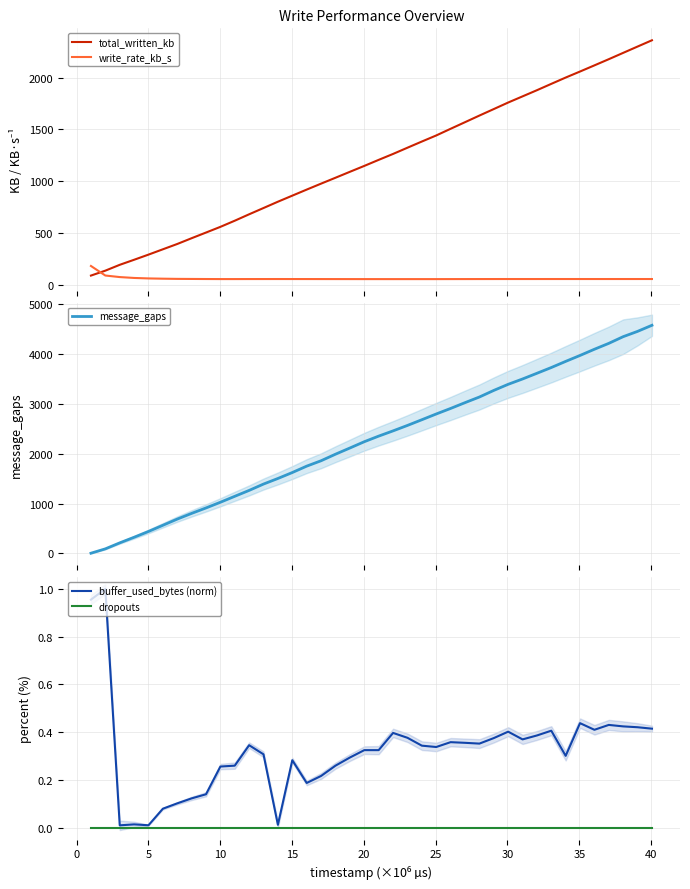

Which series ends up on top after the final intersection of total_written_kb and write_rate_kb_s?

total_written_kb